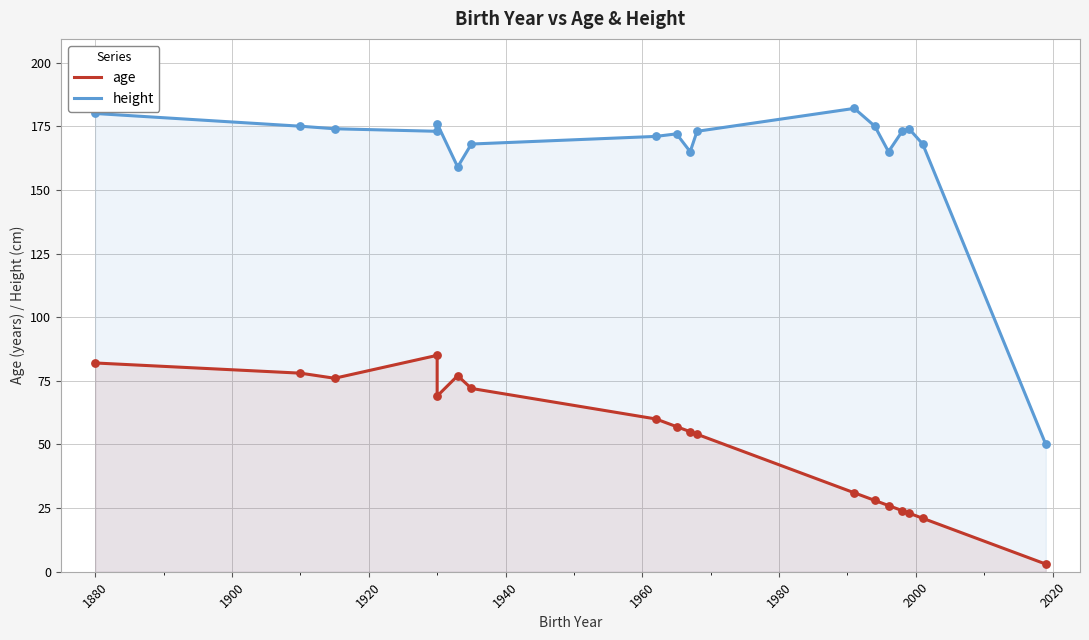

Which series has the widest spread of Y values?

height